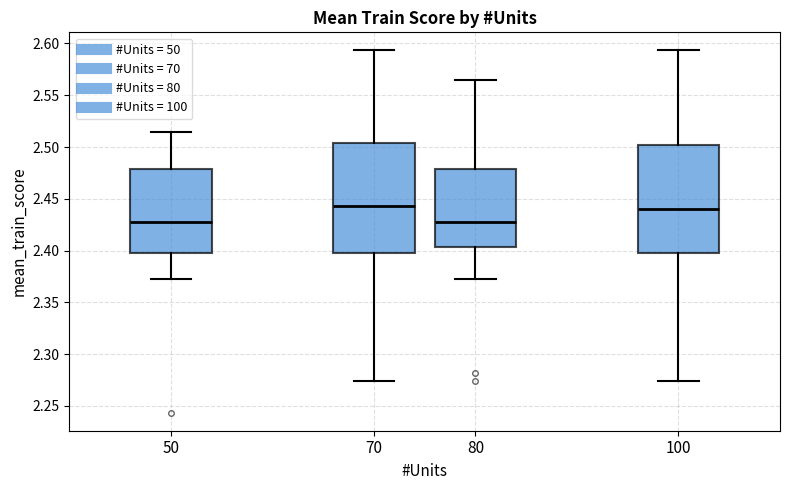

Reading left to right, transcribe this box plot: for each box, give where its median line is, the range the box spans, and where its two whiskers end, as read against the y-axis. The values are not printed on the chart, so give them approximately, as read against the axis.

50: median 2.425, box 2.400 to 2.480, whiskers 2.375 to 2.515
70: median 2.445, box 2.400 to 2.505, whiskers 2.275 to 2.595
80: median 2.430, box 2.405 to 2.480, whiskers 2.375 to 2.565
100: median 2.440, box 2.400 to 2.500, whiskers 2.275 to 2.595